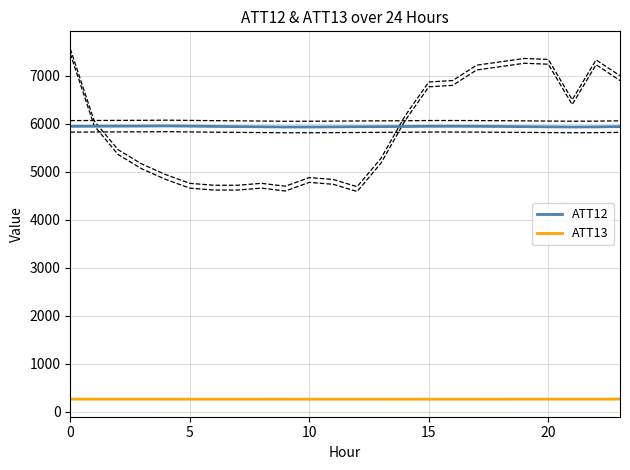

At how many categories does at least one series exceed 4562?

24